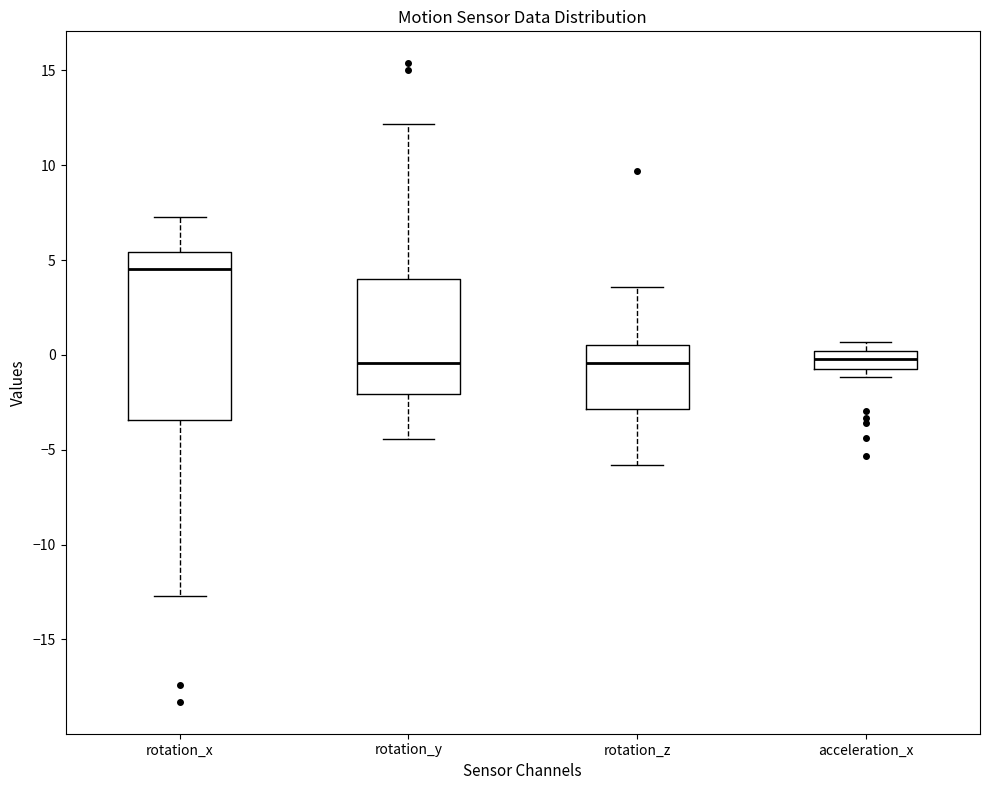

Reading left to right, read every box against the y-axis: the position of its median line, the range the box covers, and the ends of its whiskers. The values are not printed on the chart, so give them approximately, as read against the axis.

rotation_x: median 4.5, box -3.5 to 5.5, whiskers -12.5 to 7.5
rotation_y: median -0.5, box -2.0 to 4.0, whiskers -4.5 to 12.0
rotation_z: median -0.5, box -3.0 to 0.5, whiskers -6.0 to 3.5
acceleration_x: median 0.0 (inside the box), box -0.5 to 0.0, whiskers -1.0 to 0.5